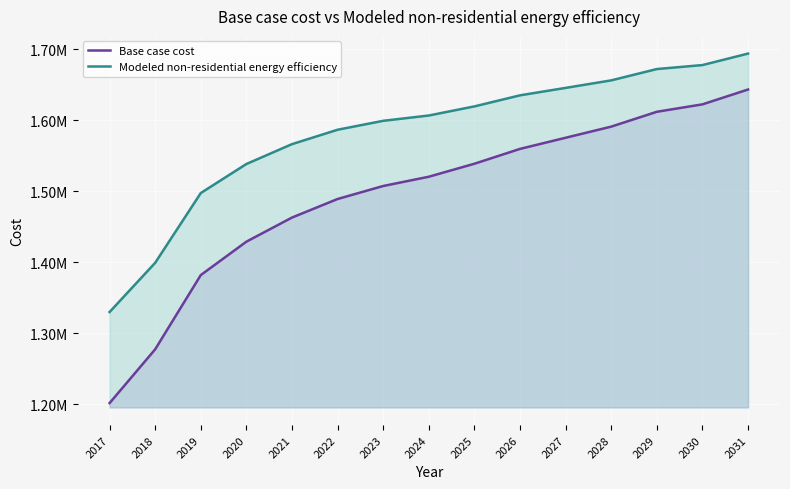

True or false: Modeled non-residential energy efficiency and Base case cost intersect in this chart.

False